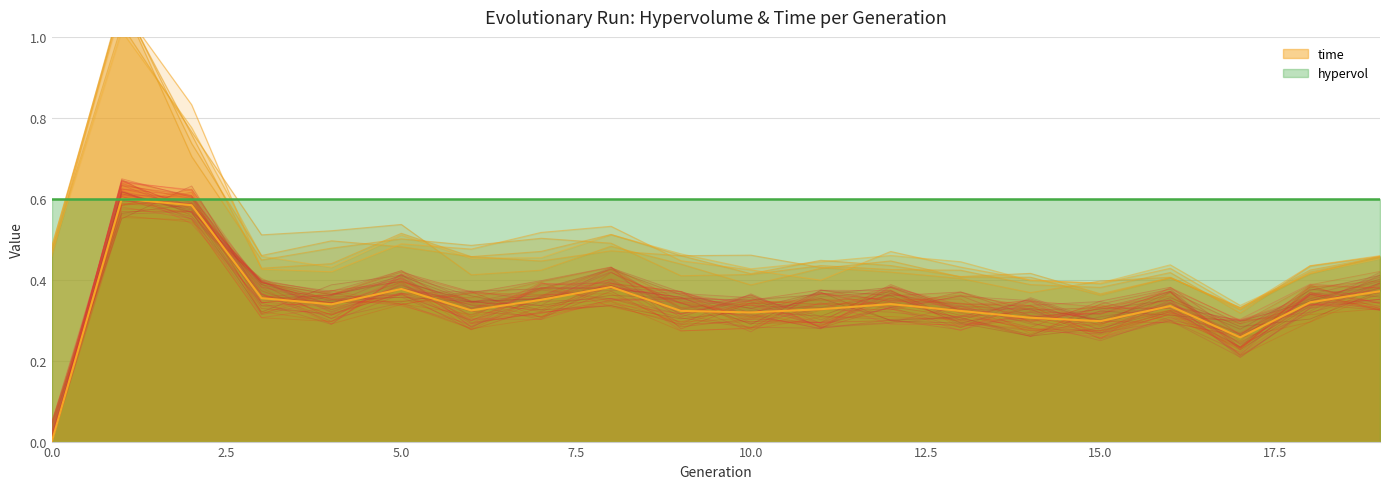

What is the value of the 18th point from the left?

0.3